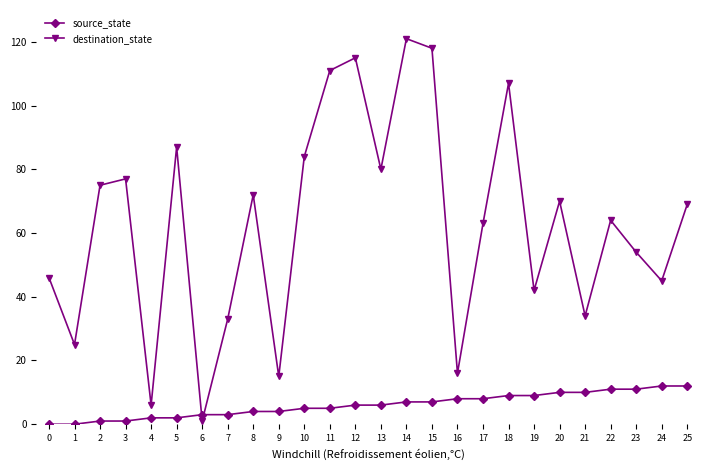

What value does the destination_state series have at 8, to the nearest 50?

50